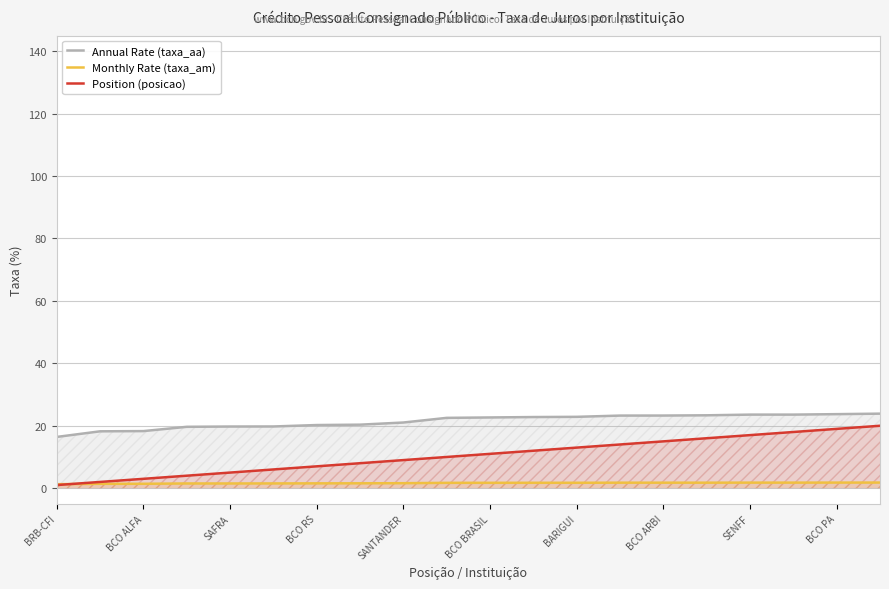

What is the maximum value for Position (posicao)?

20.0